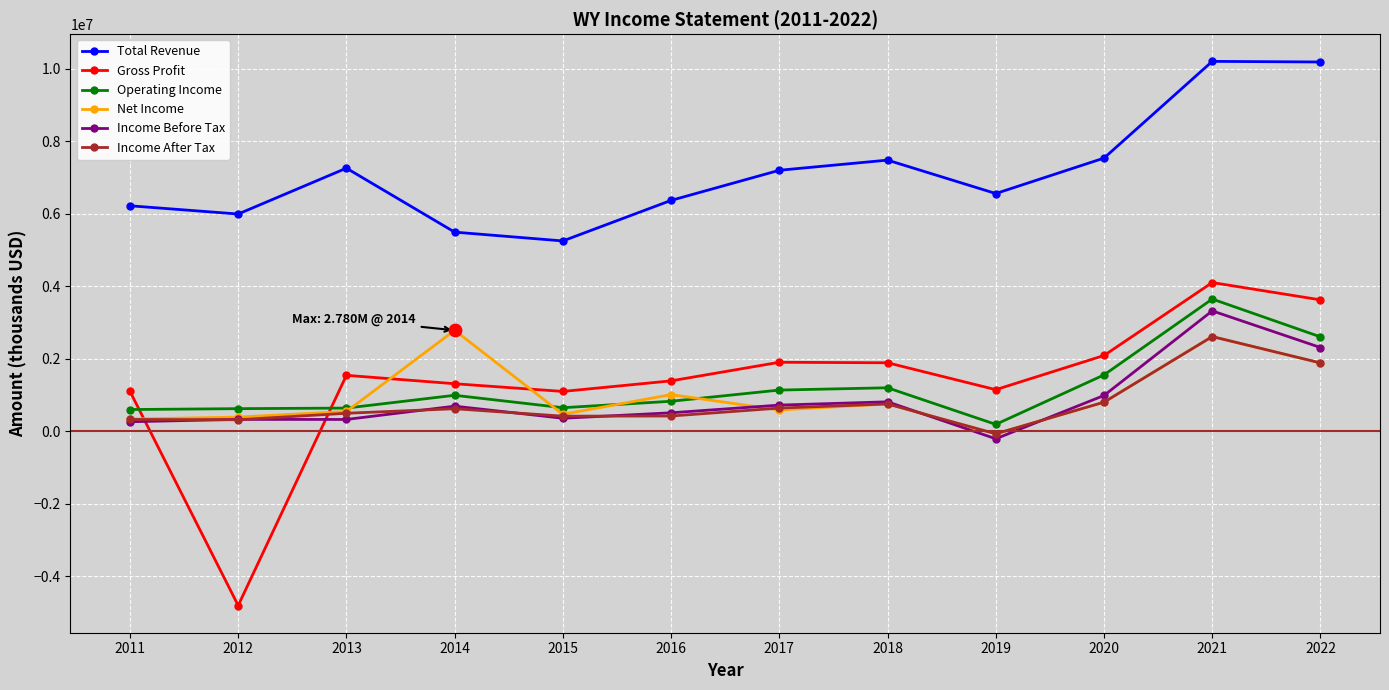

Is the value of Operating Income at 2022 greater than the value of Gross Profit at 2021?

No